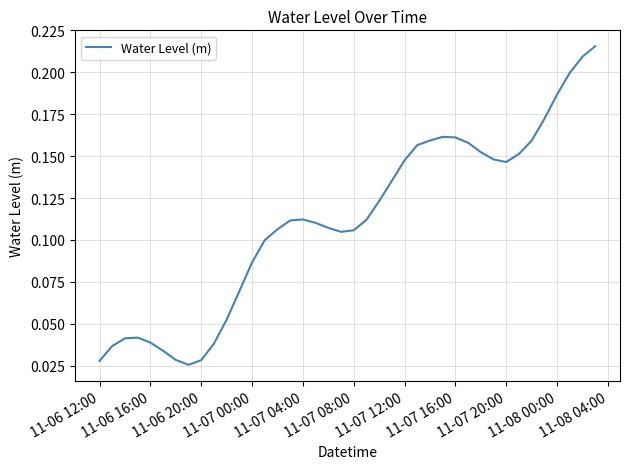

How many points are higher than both their immediate neighbors (excluding endpoints)?

3